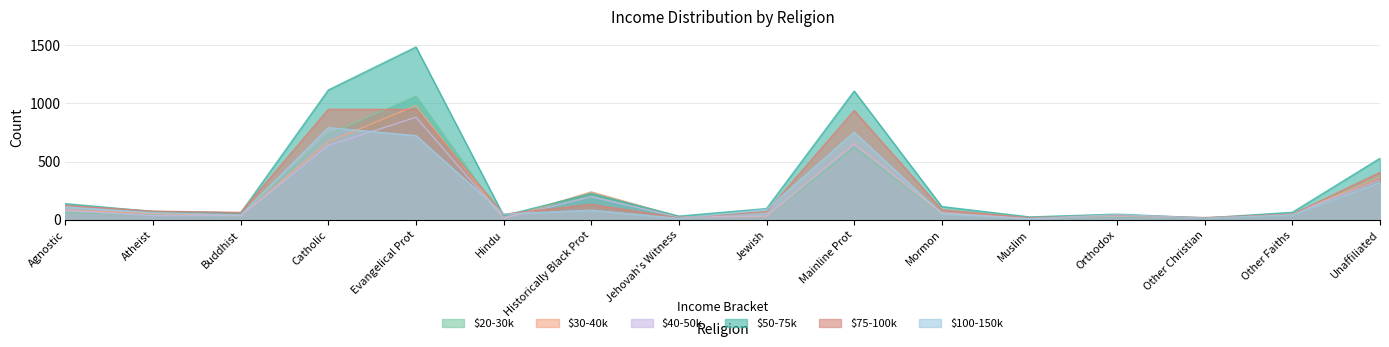

Reading left to right, extract all data points from this chart.

$20-30k: 60	37	30	732	1064	7	236	24	25	619	48	9	23	11	40	374
$30-40k: 81	52	34	670	982	9	238	24	25	655	51	10	32	13	46	365
$40-50k: 76	35	33	638	881	11	197	21	30	651	56	9	32	13	49	341
$50-75k: 137	70	58	1116	1486	34	223	30	95	1107	112	23	47	14	63	528
$75-100k: 122	73	62	949	949	47	131	15	69	939	85	16	38	18	46	407
$100-150k: 109	59	39	792	723	48	81	11	87	753	49	8	42	14	40	321